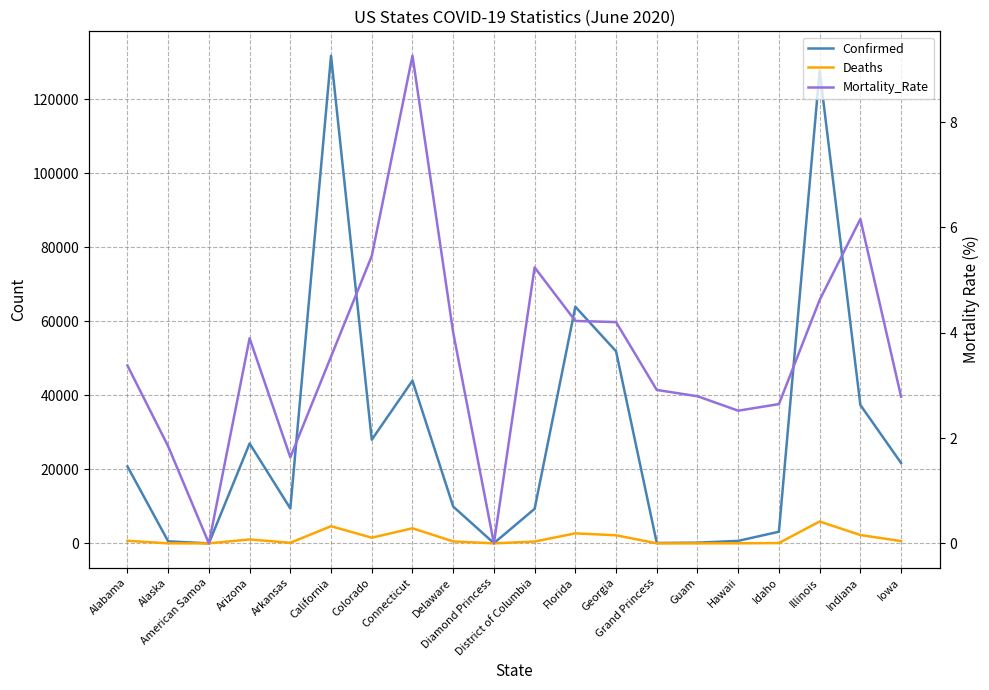

What is the sum of all Deaths values?

26895.0